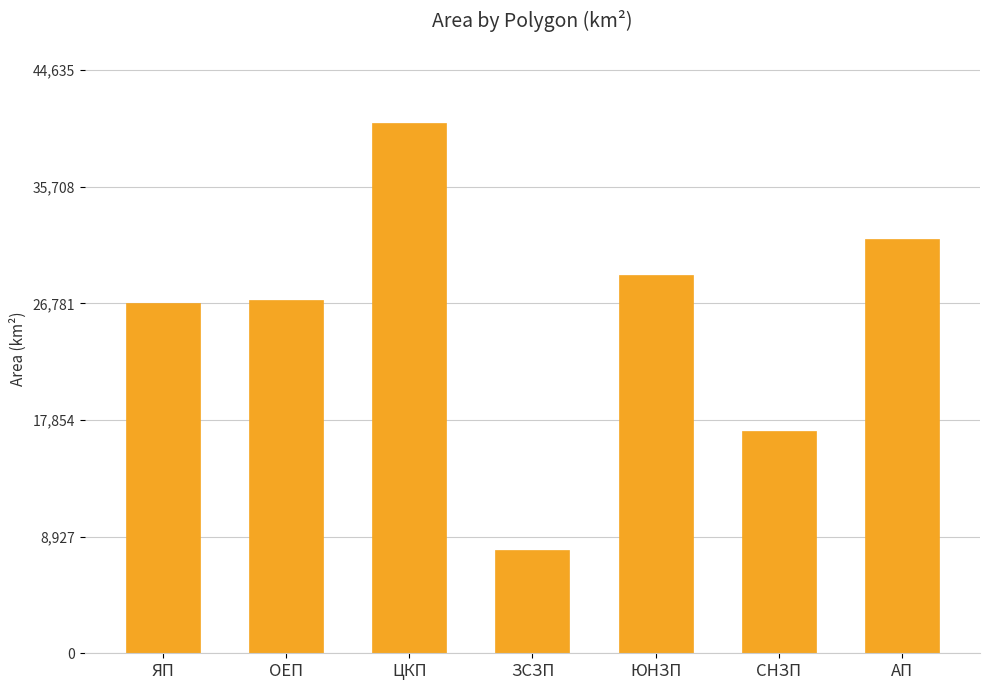

What is the greatest value displayed?

40577.5